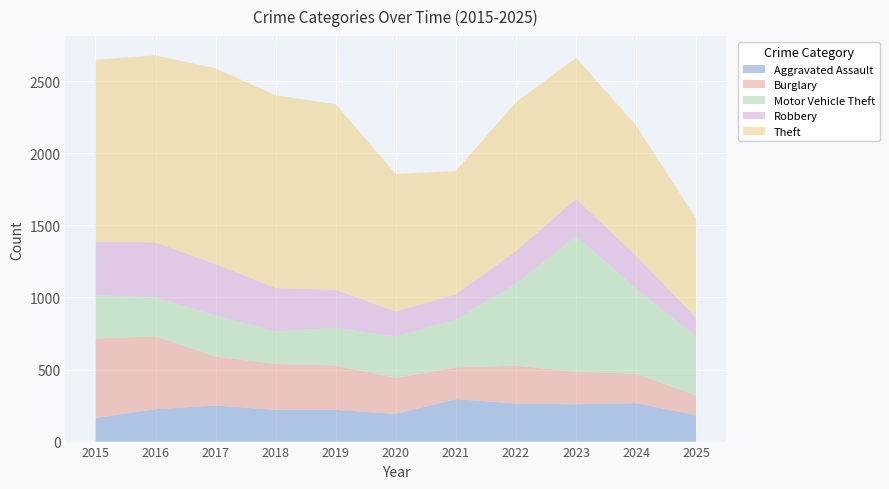

Reading right to left, what are all the values shown in this chart?

Aggravated Assault: 182	267	259	264	295	192	220	220	251	225	164
Burglary: 137	205	225	263	220	250	308	319	339	505	552
Motor Vehicle Theft: 412	588	943	569	332	287	262	225	285	272	299
Robbery: 127	230	257	227	175	174	263	302	356	381	372
Theft: 689	903	980	1032	856	954	1288	1337	1359	1297	1263